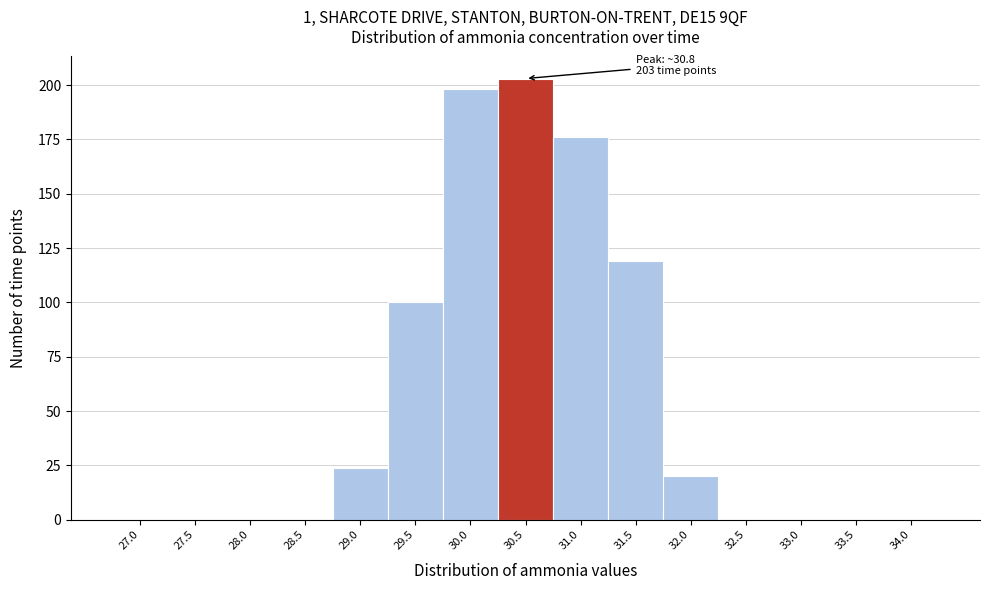

Reading left to right, what are all the values shown in this chart?

27.0=0	27.5=0	28.0=0	28.5=0	29.0=24	29.5=100	30.0=198	30.5=203	31.0=176	31.5=119	32.0=20	32.5=0	33.0=0	33.5=0	34.0=0